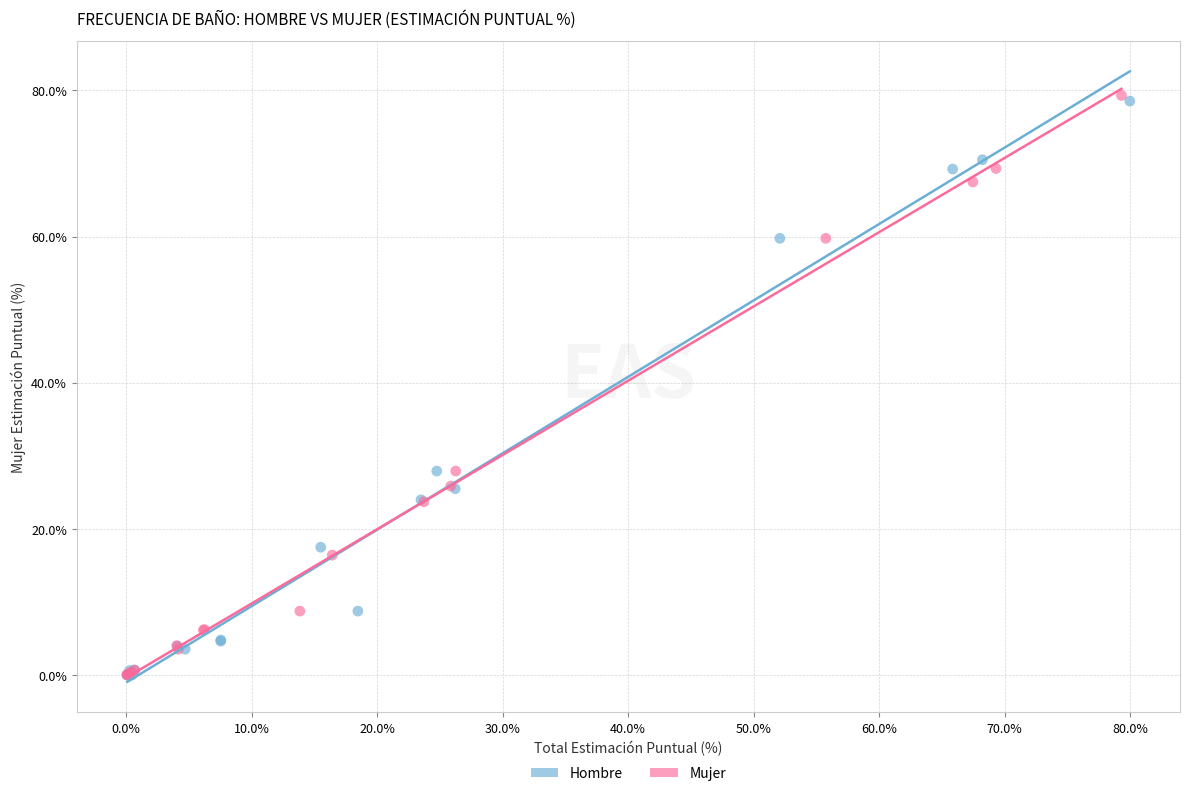

Which series has the widest spread of Y values?

Mujer